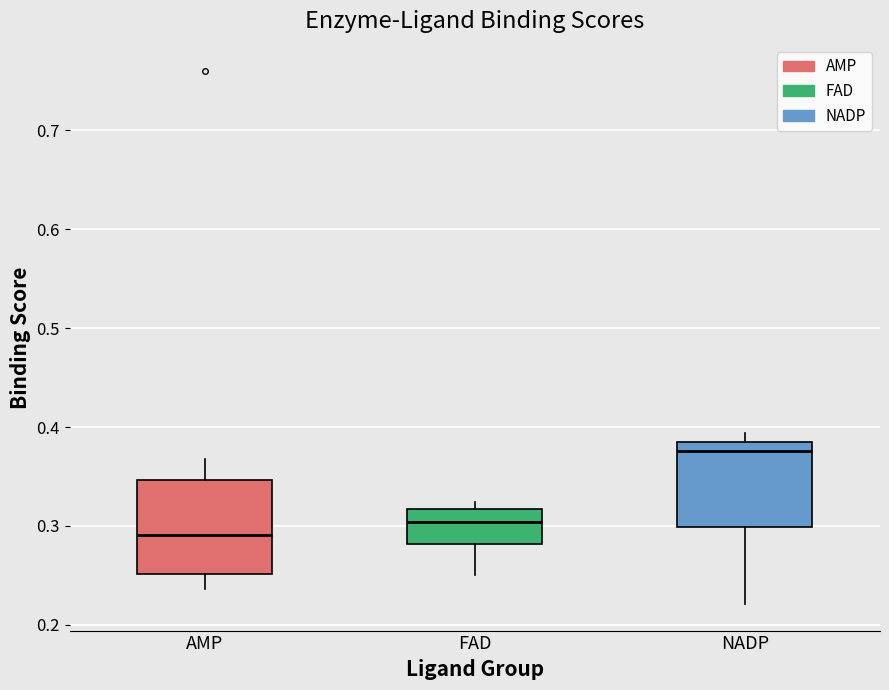

Reading left to right, read every box against the y-axis: the position of its median line, the range the box covers, and the ends of its whiskers. The values are not printed on the chart, so give them approximately, as read against the axis.

AMP: median 0.29, box 0.25 to 0.35, whiskers 0.24 to 0.37
FAD: median 0.30, box 0.28 to 0.32, whiskers 0.25 to 0.32 (just above the box's upper edge)
NADP: median 0.38, box 0.30 to 0.39, whiskers 0.22 to 0.39 (just above the box's upper edge)